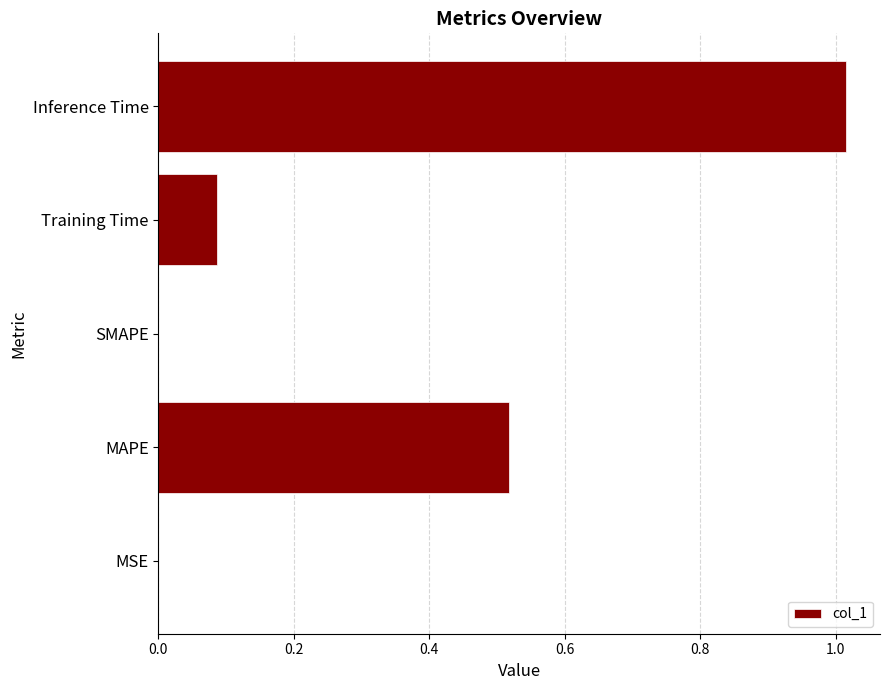

What is the average value?

0.3